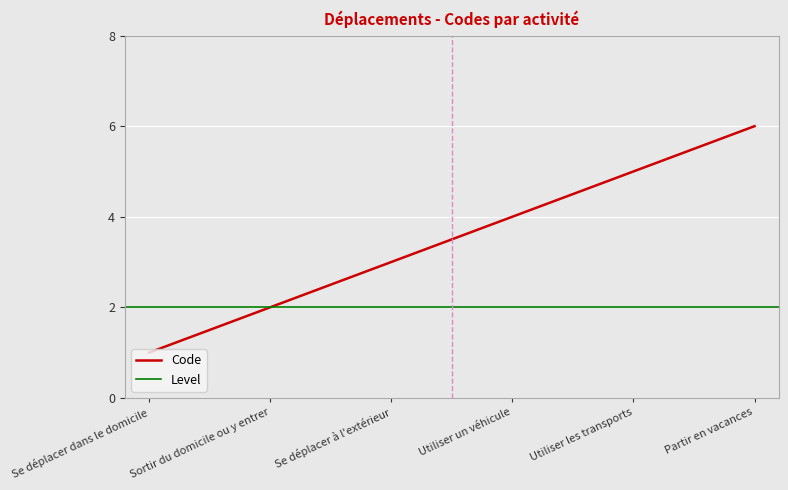

What position from the right is Sortir du domicile ou y entrer?

5